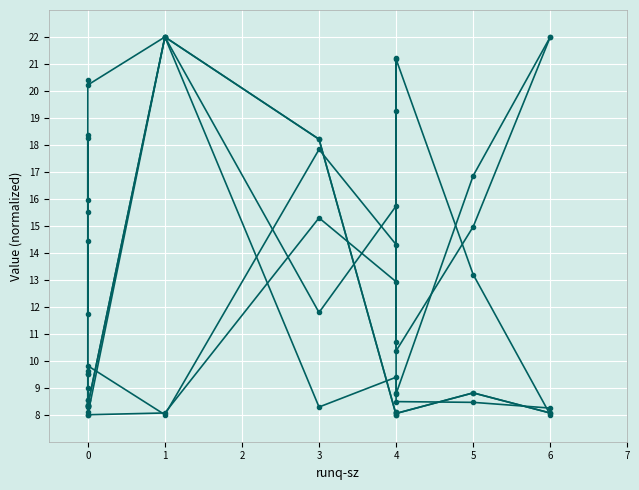

What is the total value across all series at 3?

89.6